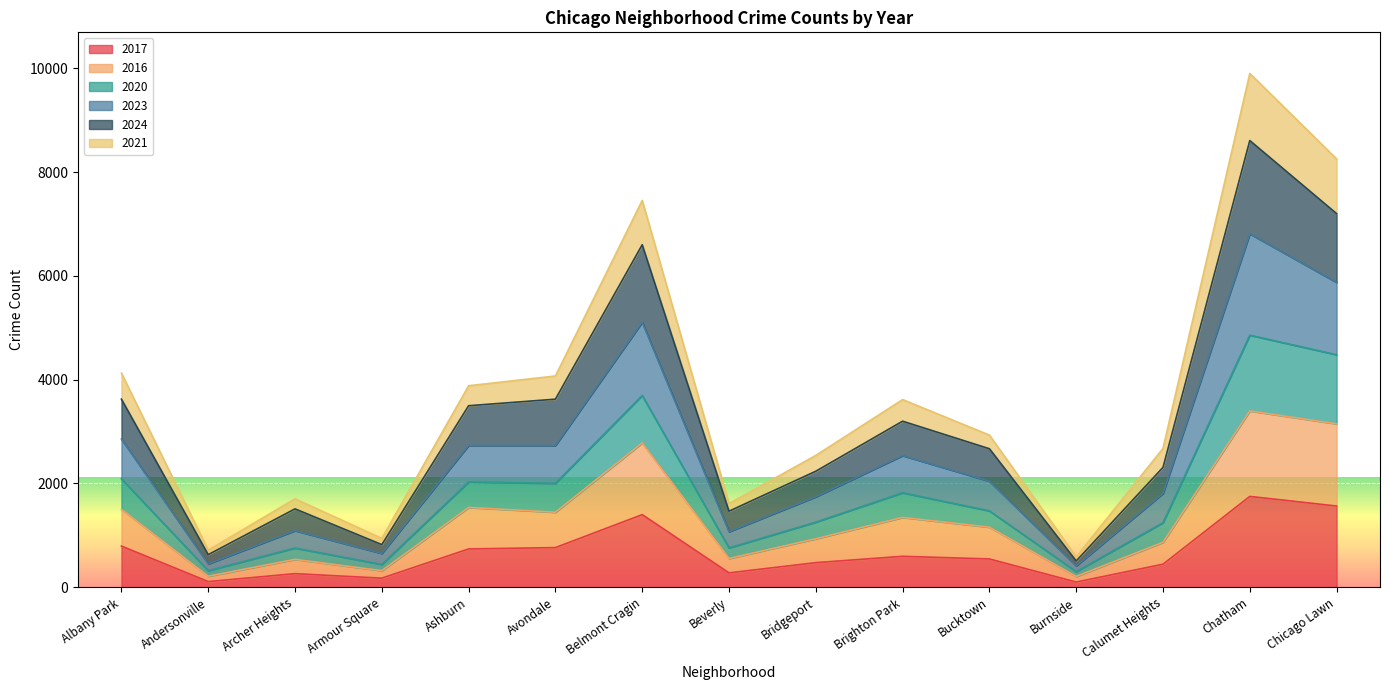

Which has a higher value, Chicago Lawn or Archer Heights?

Chicago Lawn